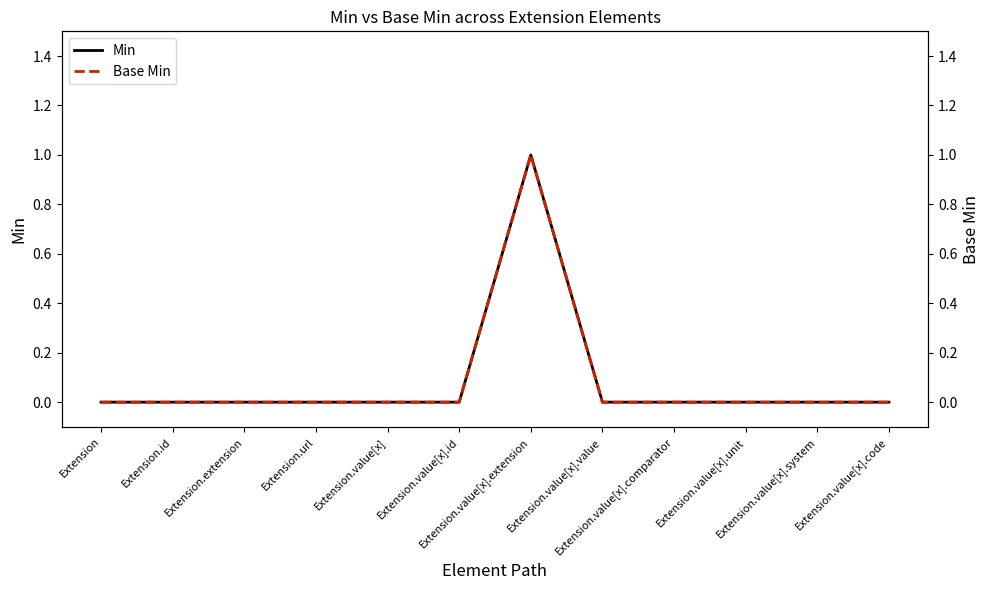

Which category has the lowest value in the Base Min series?

Extension